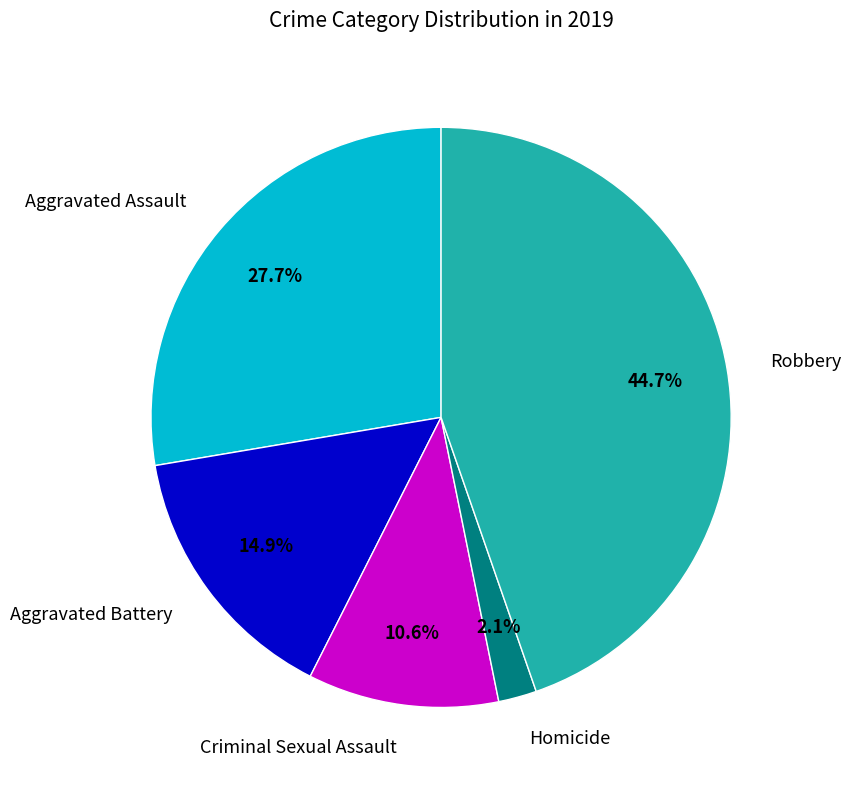

Between Aggravated Battery and Criminal Sexual Assault, which is larger?

Aggravated Battery